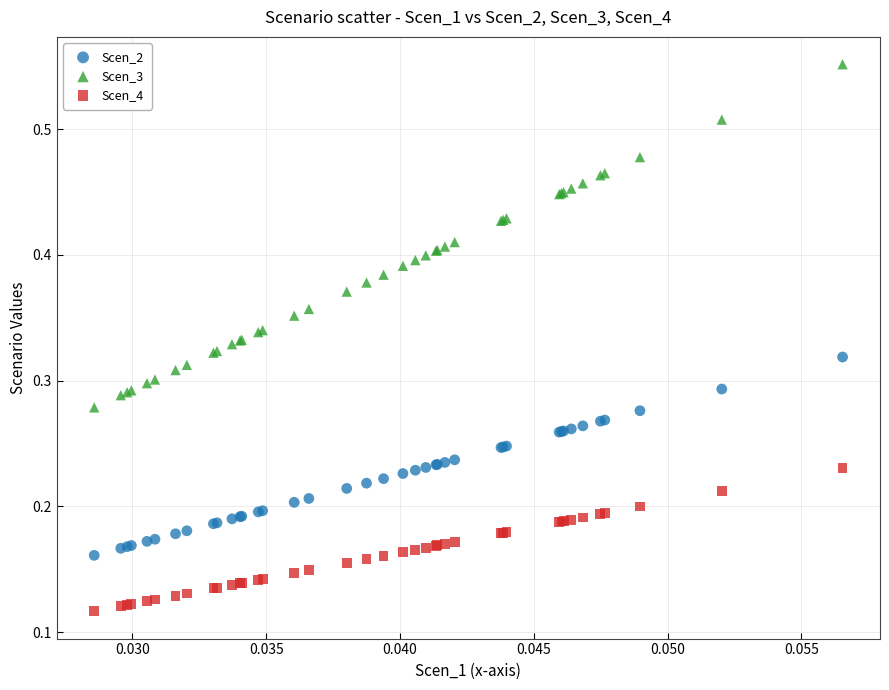

Which series has the largest Y range (max minus min)?

Scen_3